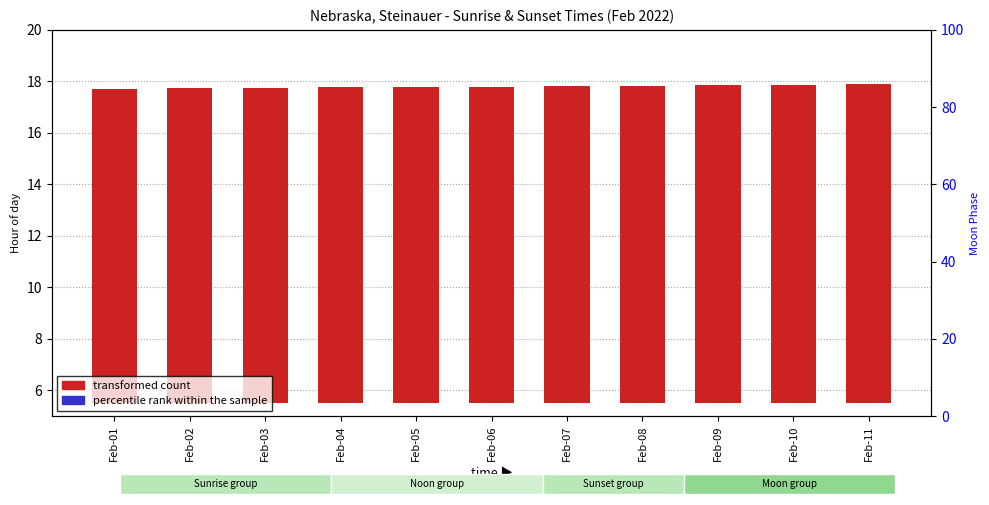

List the labels in order of percentile rank within the sample value, largest first.

Feb-01, Feb-02, Feb-03, Feb-04, Feb-05, Feb-06, Feb-07, Feb-08, Feb-09, Feb-10, Feb-11